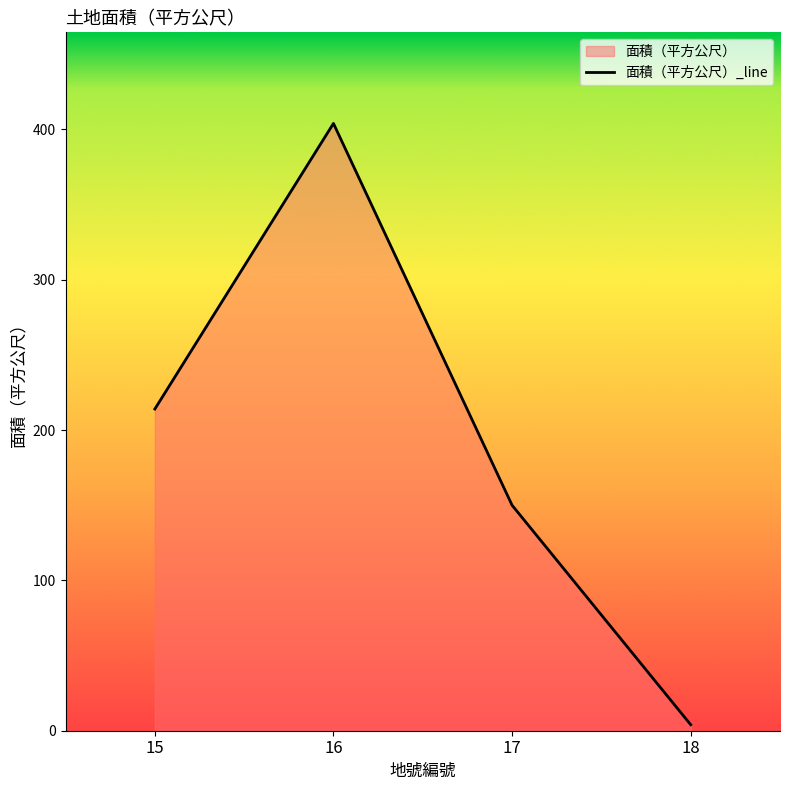

Rank the categories by value from highest to lowest.

16, 15, 17, 18